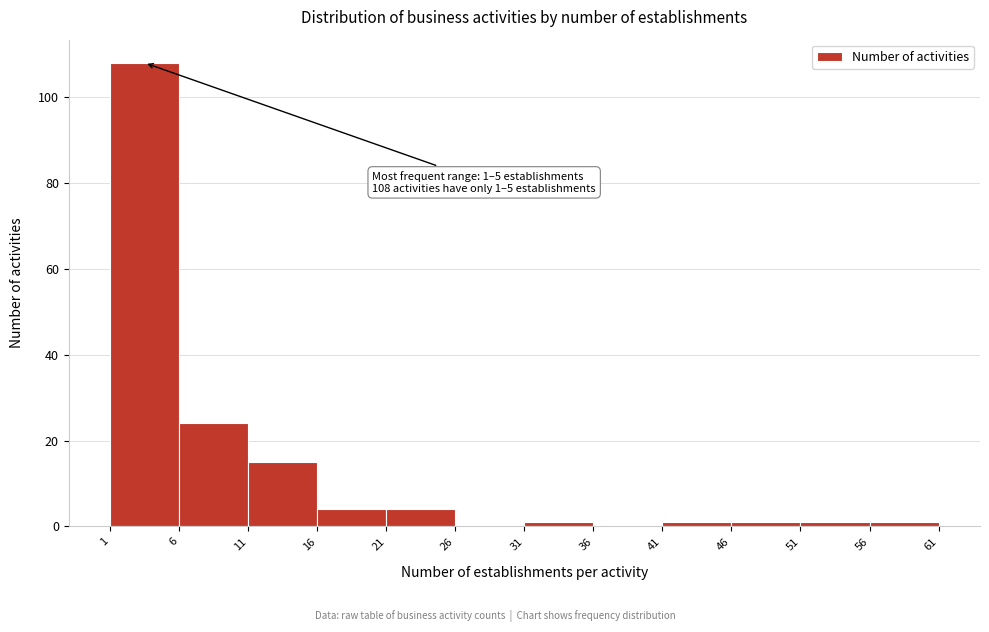

Which range on the x-axis has the tallest bar?

1 to 6